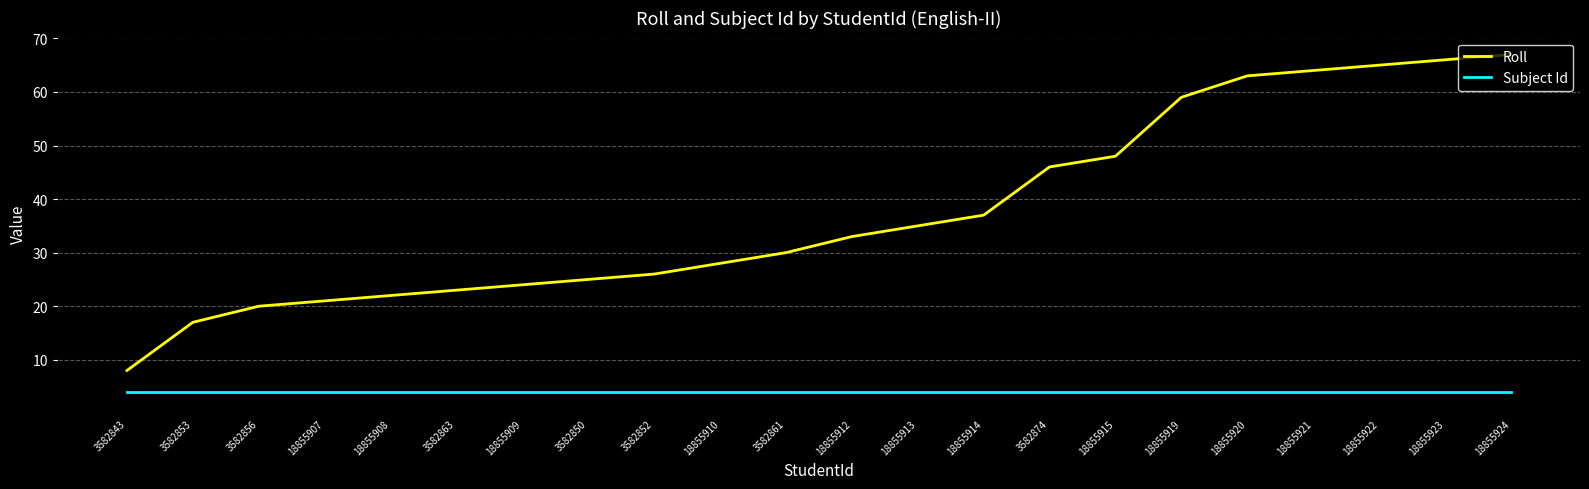

What is the sum of the Subject Id values at 18855922 and 3582850?

8